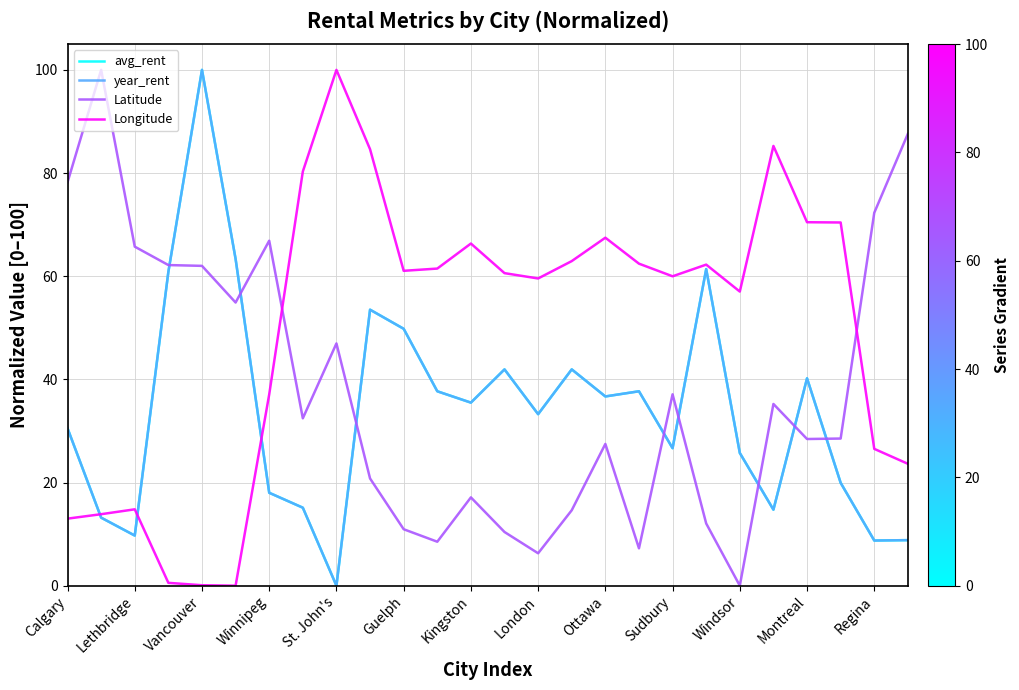

Does the chart display data point markers on the line(s)?

No